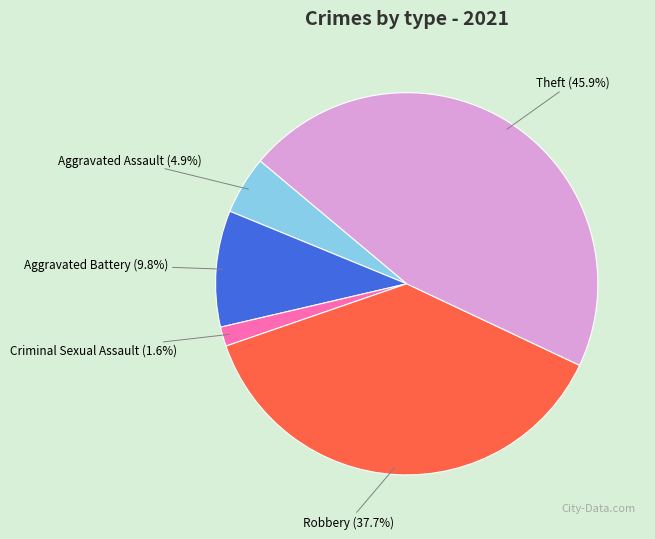

Which slice is the largest?

Theft